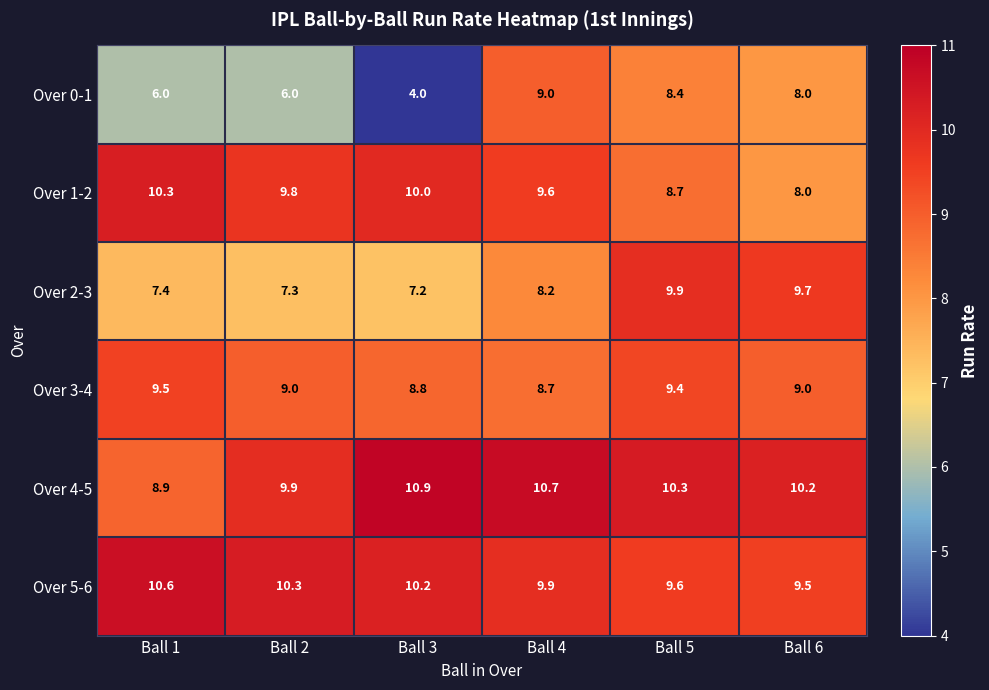

At which label does Over 2-3 reach its peak?

Ball 5